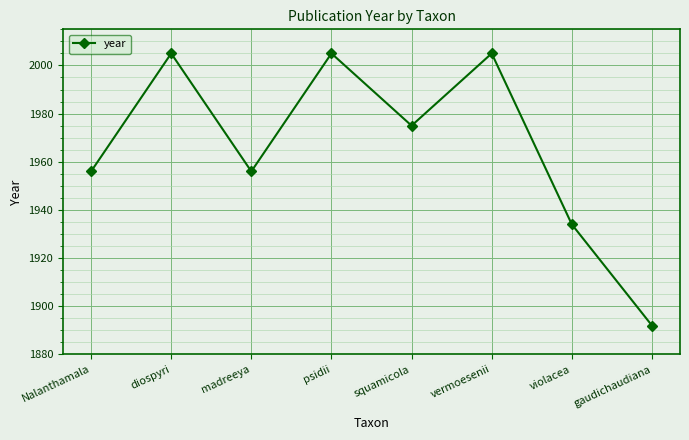

Reading right to left, transcribe all the data shown in this chart.

gaudichaudiana=1892	violacea=1934	vermoesenii=2005	squamicola=1975	psidii=2005	madreeya=1956	diospyri=2005	Nalanthamala=1956